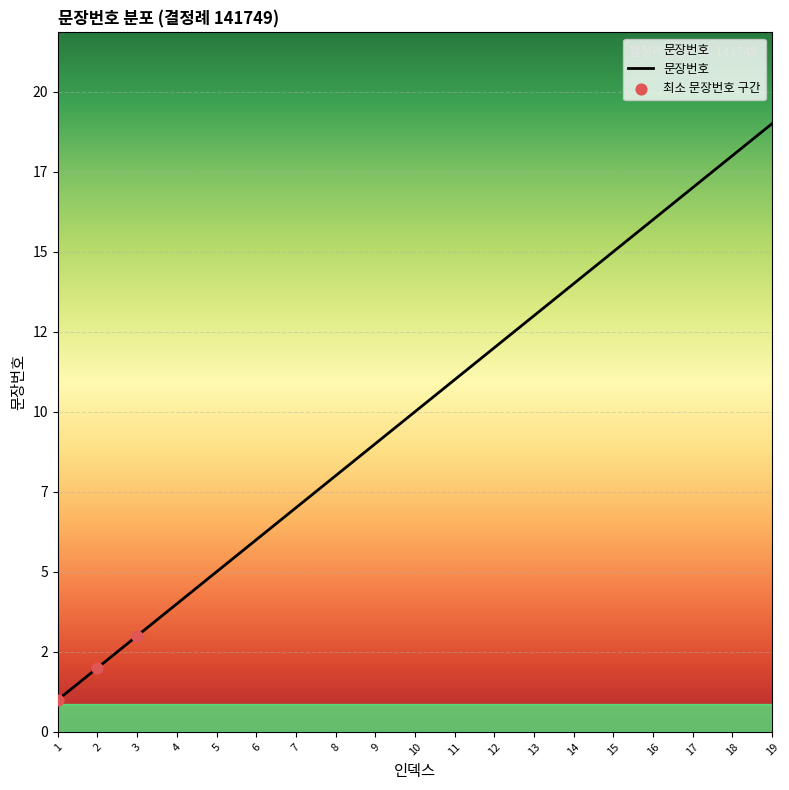

What is the change in value from 7 to 14?

+7